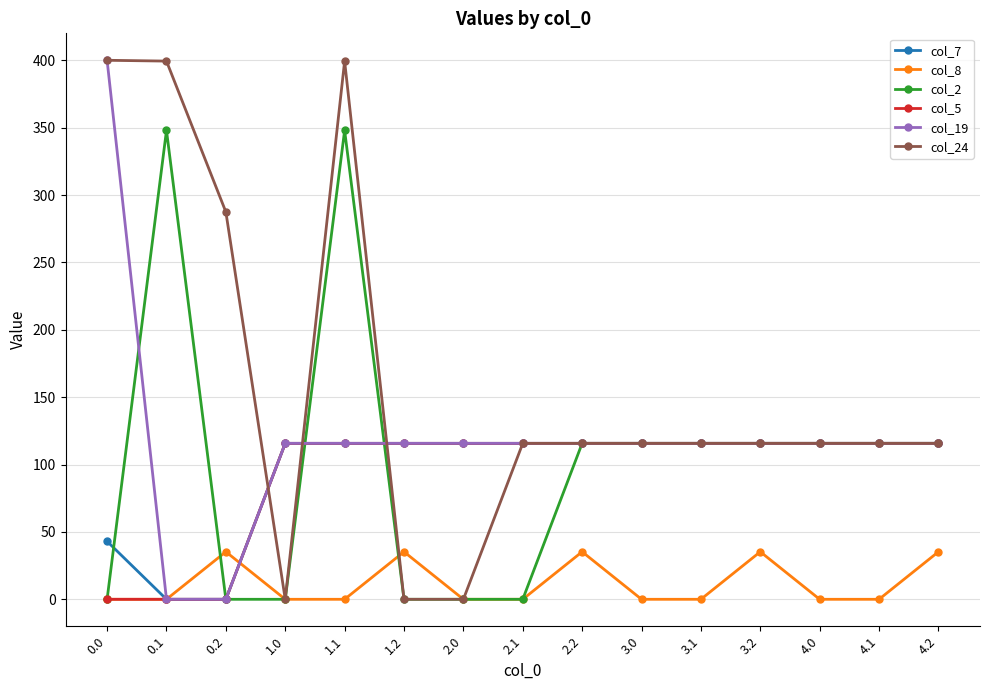

What is the value of the col_8 point at the 12th from the left?

35.3